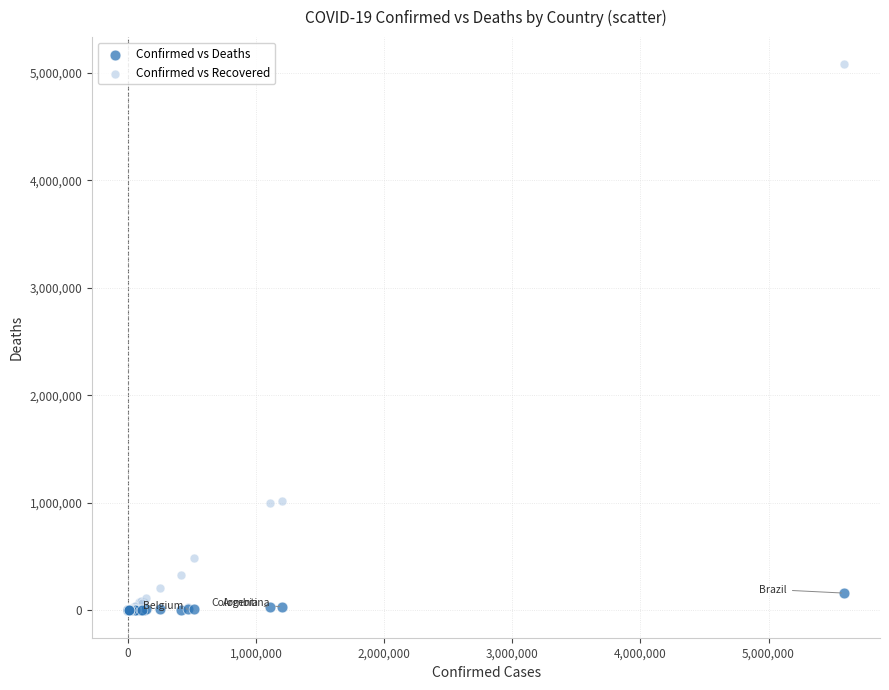

What are all the series names shown in the legend?

Confirmed vs Deaths, Confirmed vs Recovered